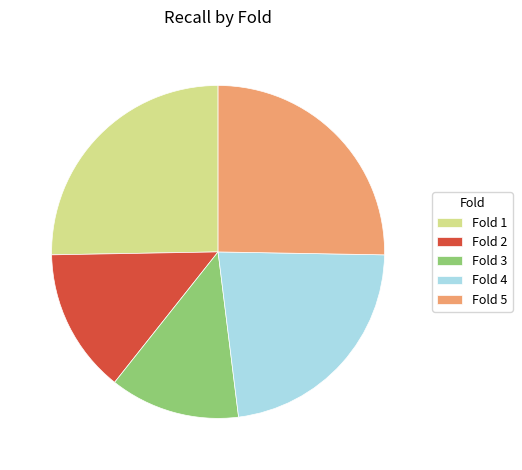

Do Fold 4 and Fold 1 together represent more than half of the pie?

No